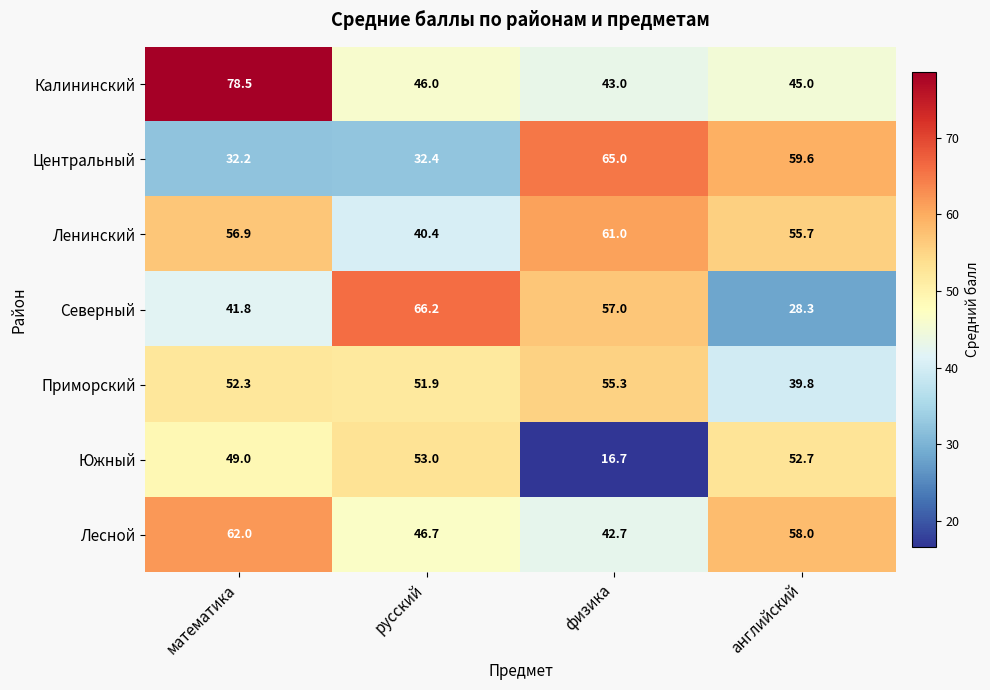

How many categories are shown in the chart?

4